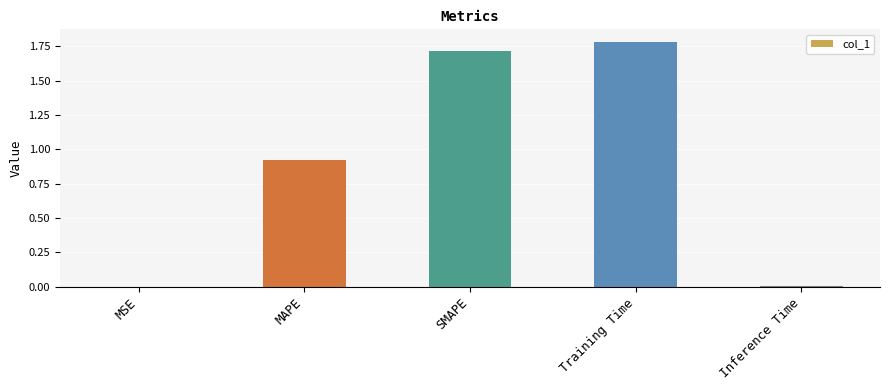

True or false: the data shows 2.8 at SMAPE.

False